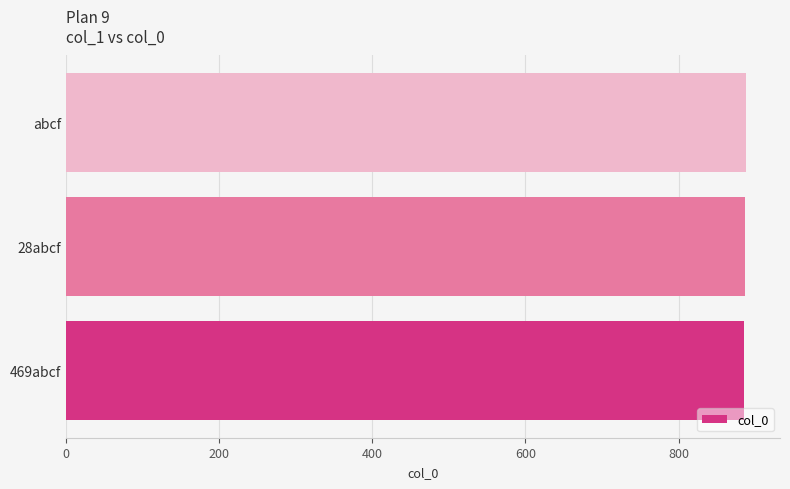

The chart shows a value of 1563 at abcf. True or false?

False